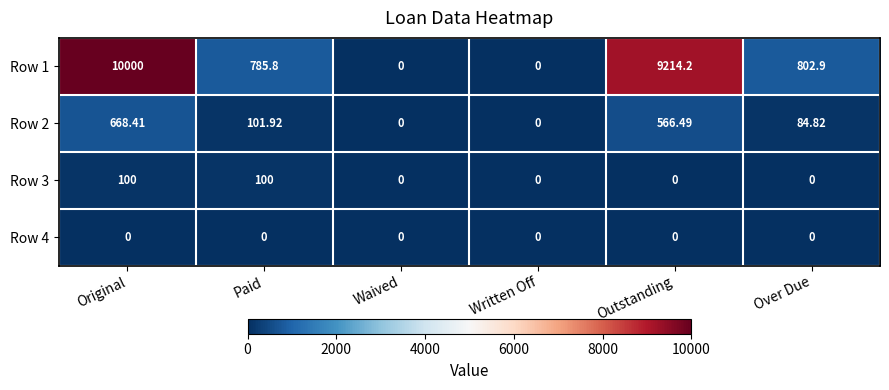

At which label does Row 1 first exceed 802?

Original